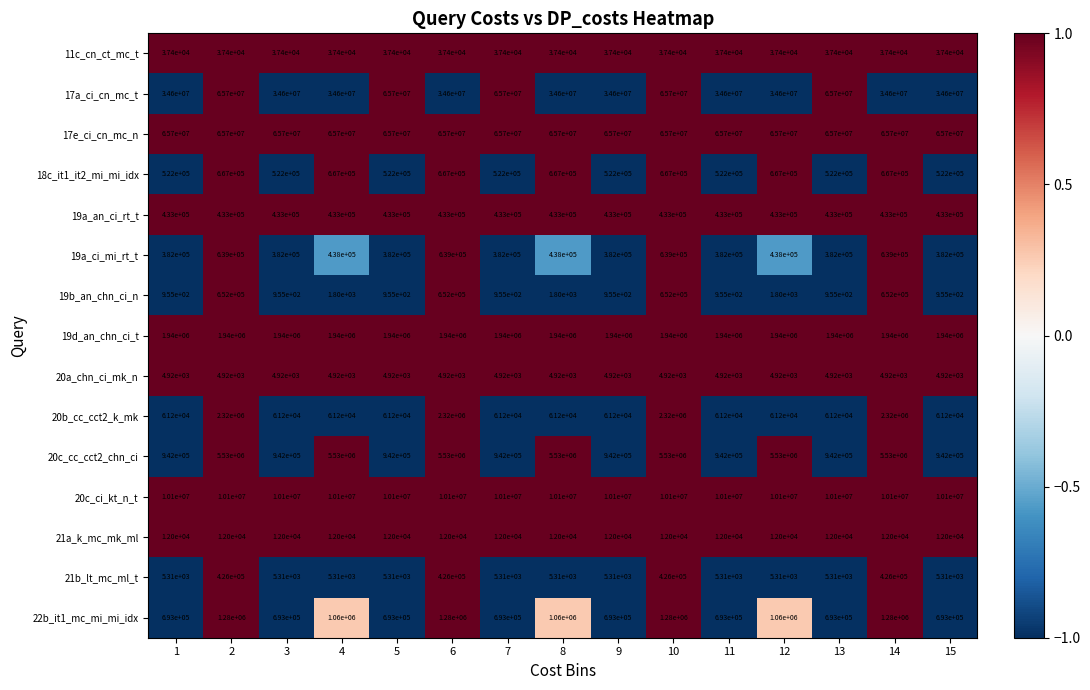

Between 1 and 12, which series saw the biggest shift?

20c_cc_cct2_chn_ci